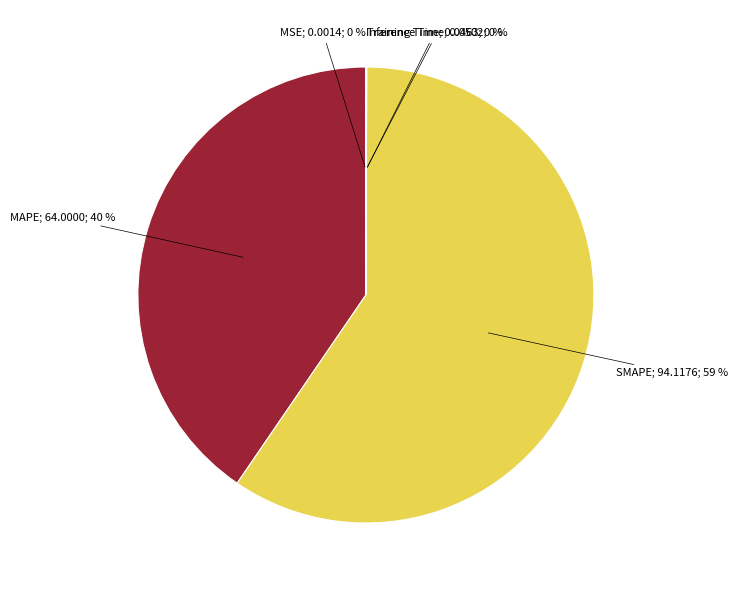

The MAPE; 64.0000; 40 % slice represents 28% of the pie. True or false?

False